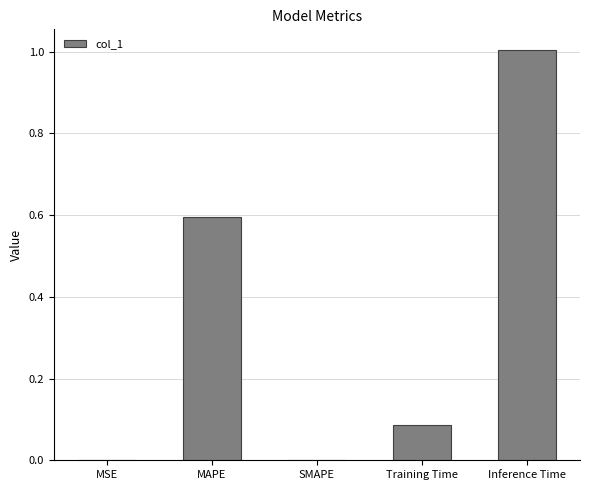

Between MSE and Inference Time, which is larger?

Inference Time